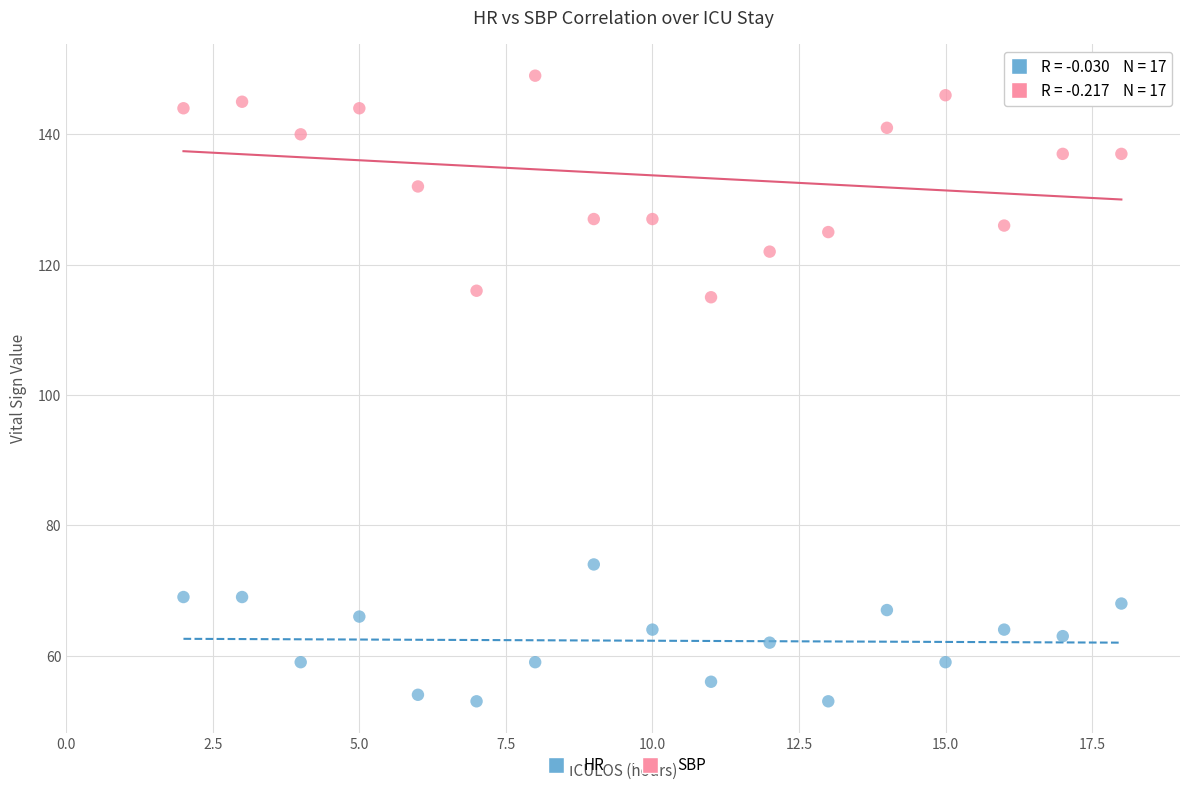

Which series reaches the minimum Y coordinate?

HR